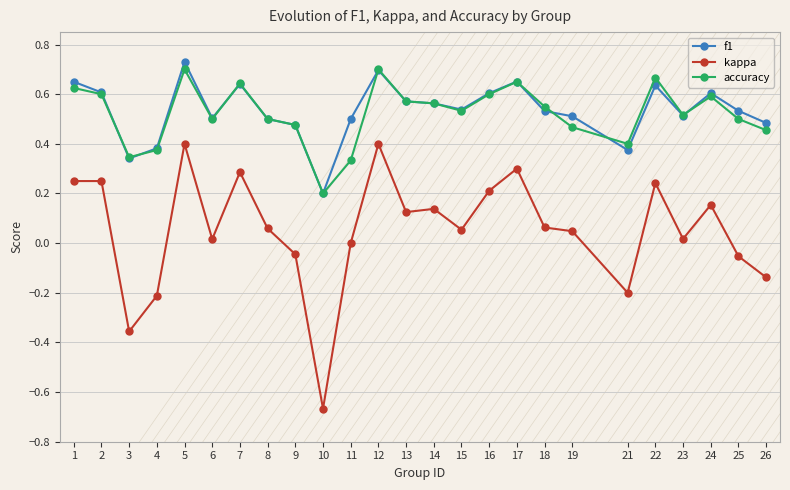

Which label corresponds to the largest value in the chart?

5